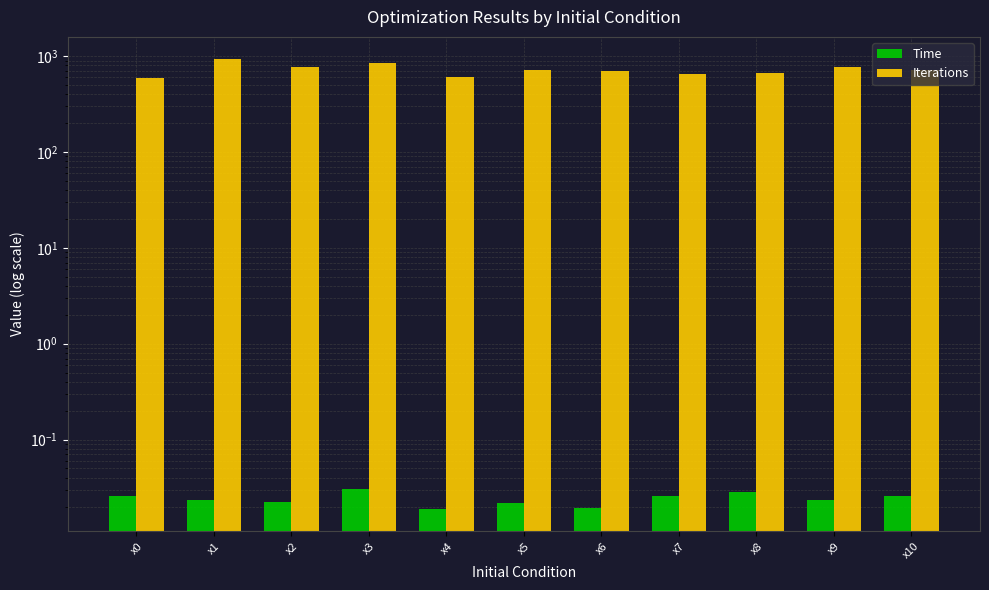

Rank the series by their average value, from lowest to highest.

Time, Iterations